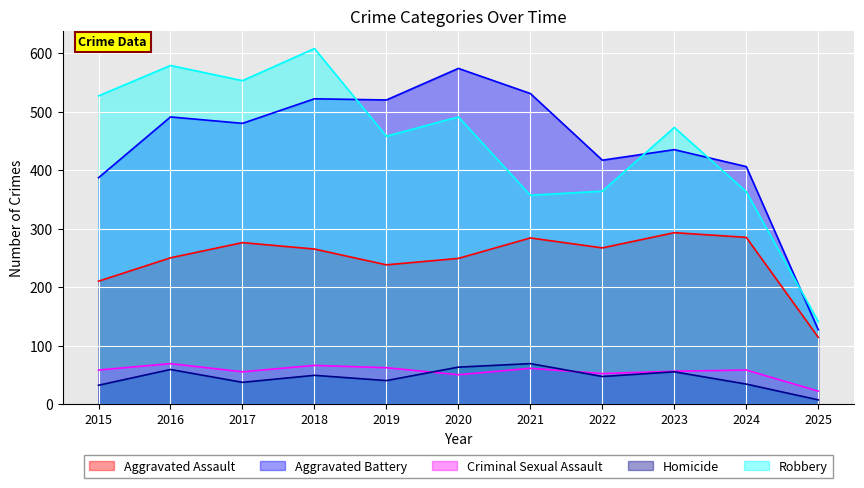

At which label does Aggravated Battery first exceed 480?

2016